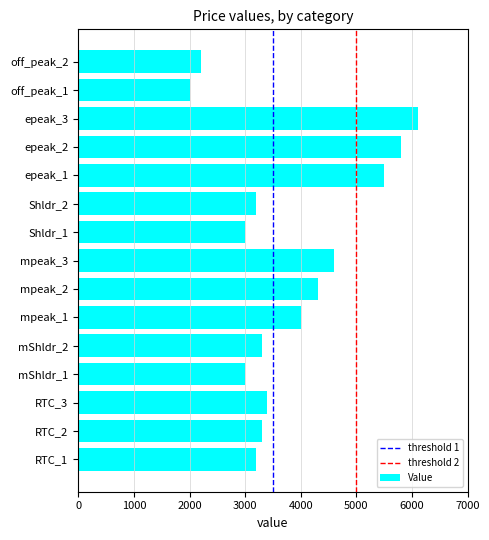

What is the difference between the values at off_peak_2 and epeak_1?

3300